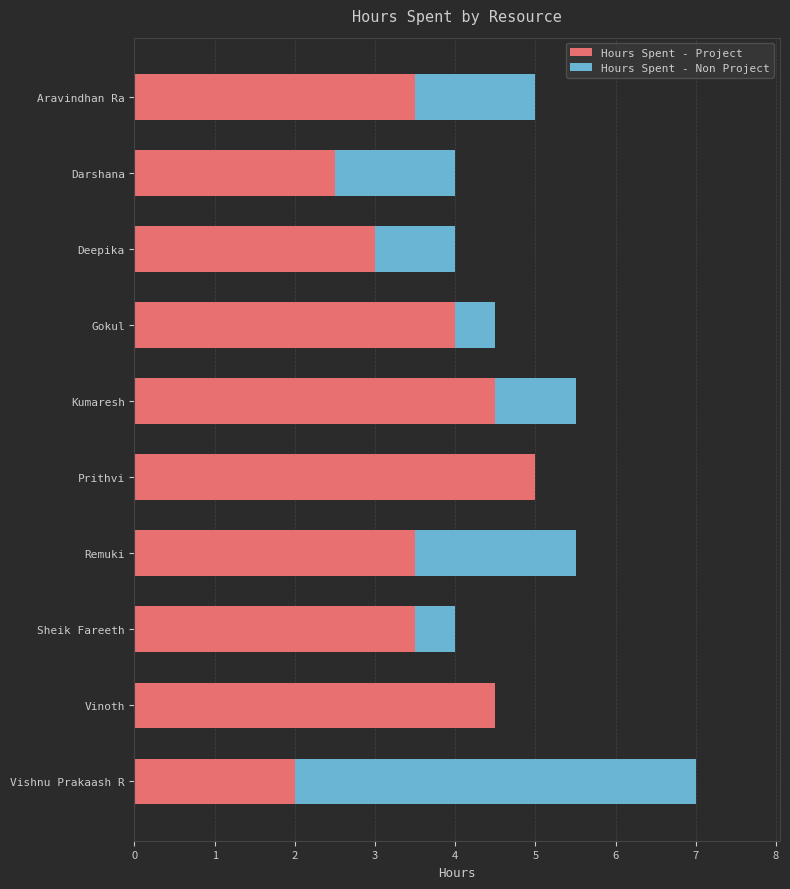

At which category is the sum across all series the highest?

Vishnu Prakaash R